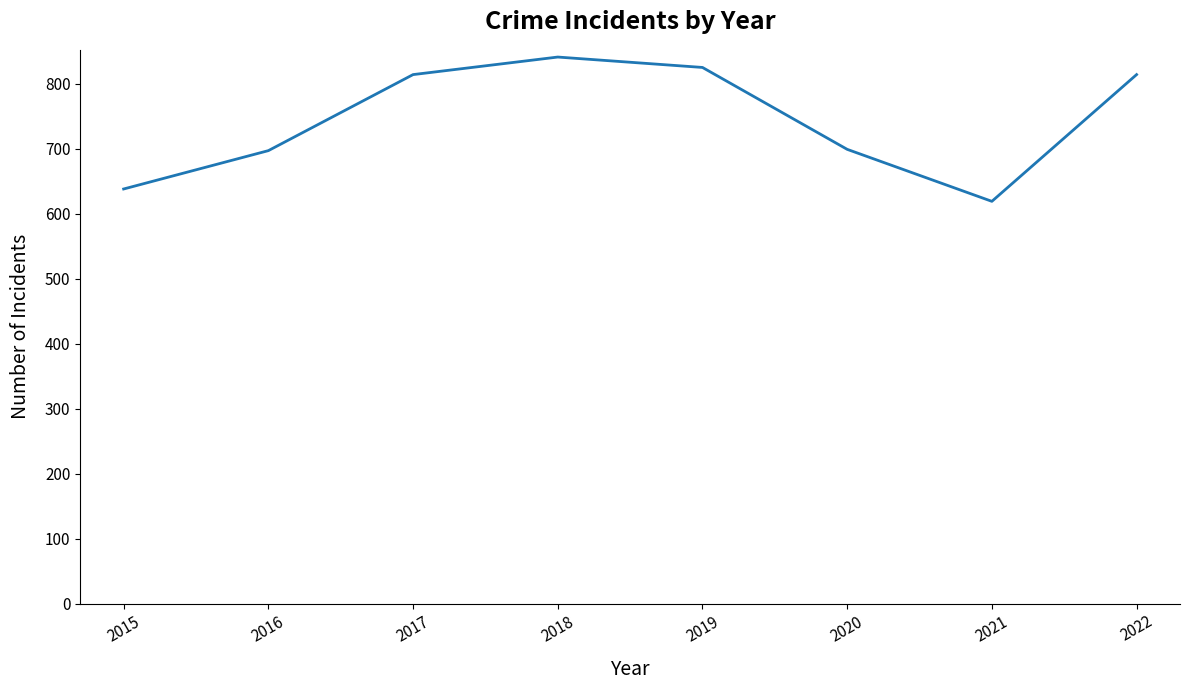

What is the difference between the values at 2020 and 2019?

126